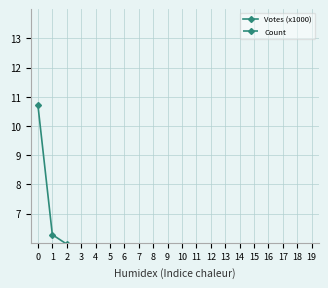

How many data points does each series have?

20